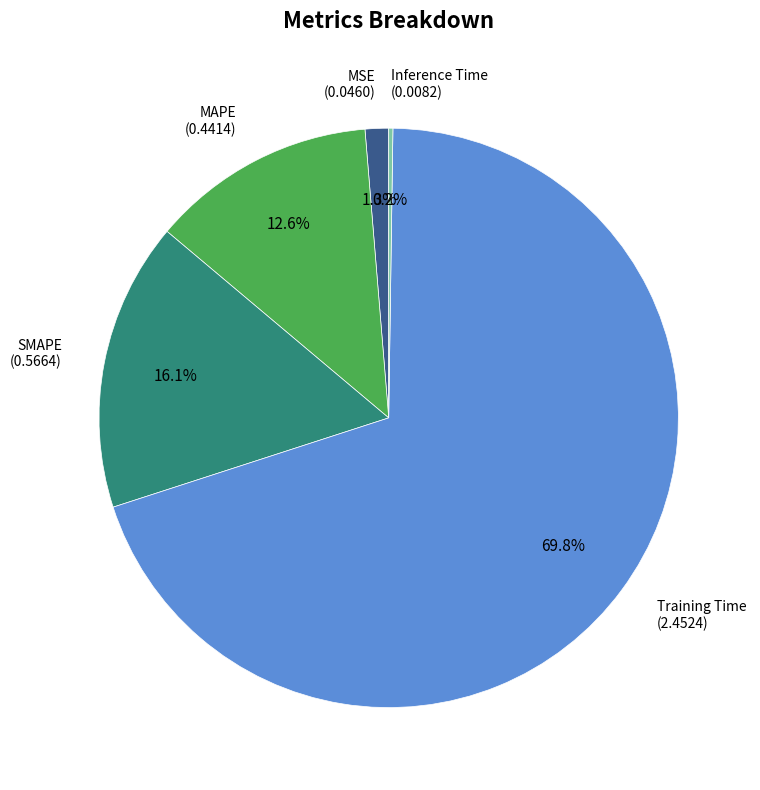

Is there a majority slice in this chart?

Yes